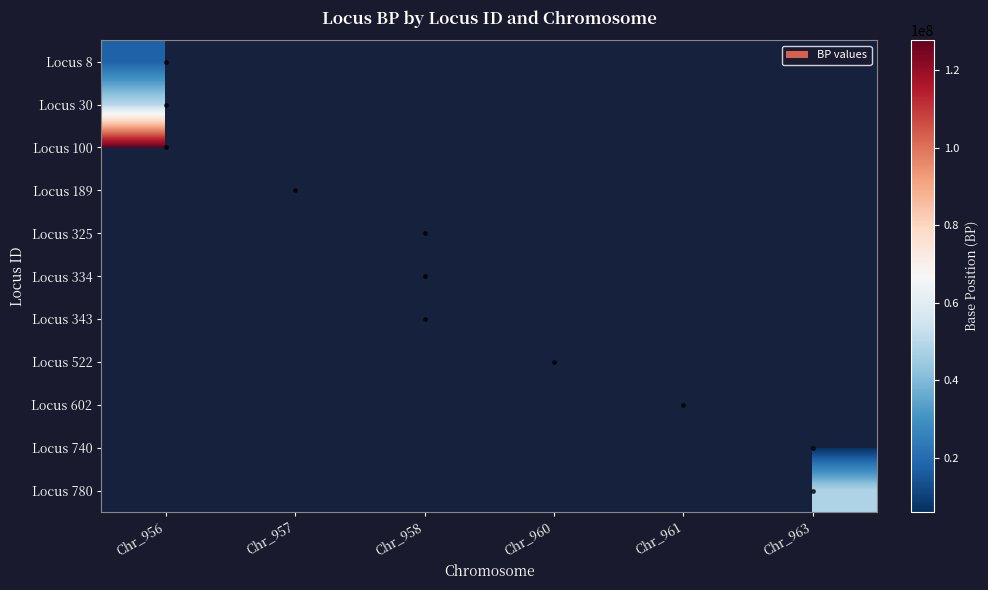

Between Chr_957 and Chr_956, which is larger?

Chr_956